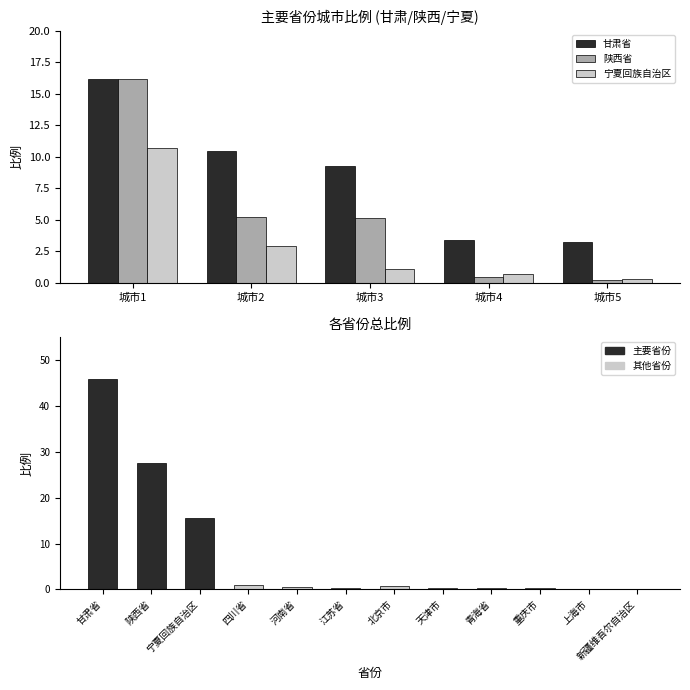

What is the total value across all series at 城市4?

4.5